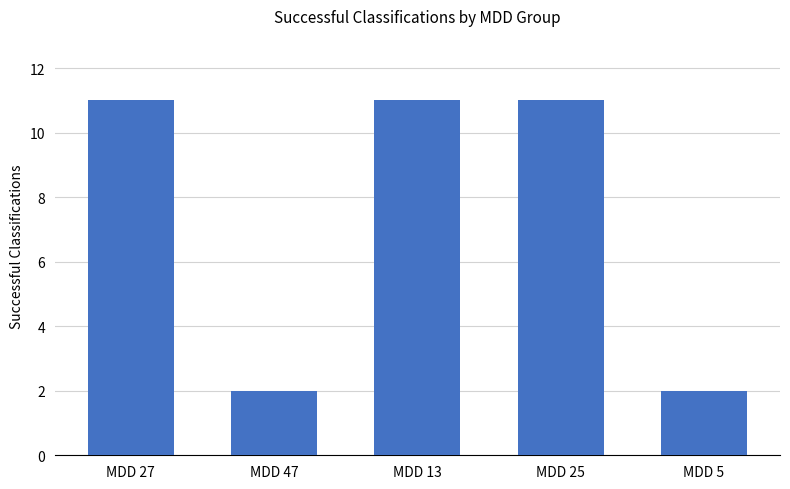

What is the change in value from MDD 27 to MDD 5?

-9